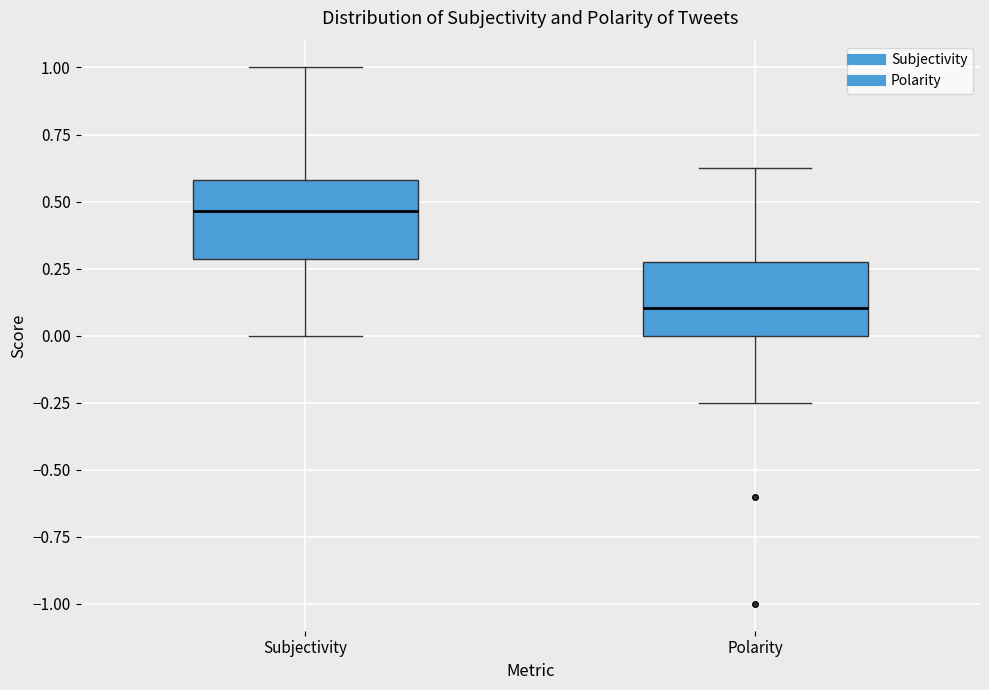

Reading left to right, read every box against the y-axis: the position of its median line, the range the box covers, and the ends of its whiskers. The values are not printed on the chart, so give them approximately, as read against the axis.

Subjectivity: median 0.45, box 0.30 to 0.60, whiskers 0.00 to 1.00
Polarity: median 0.10, box 0.00 to 0.25, whiskers -0.25 to 0.65